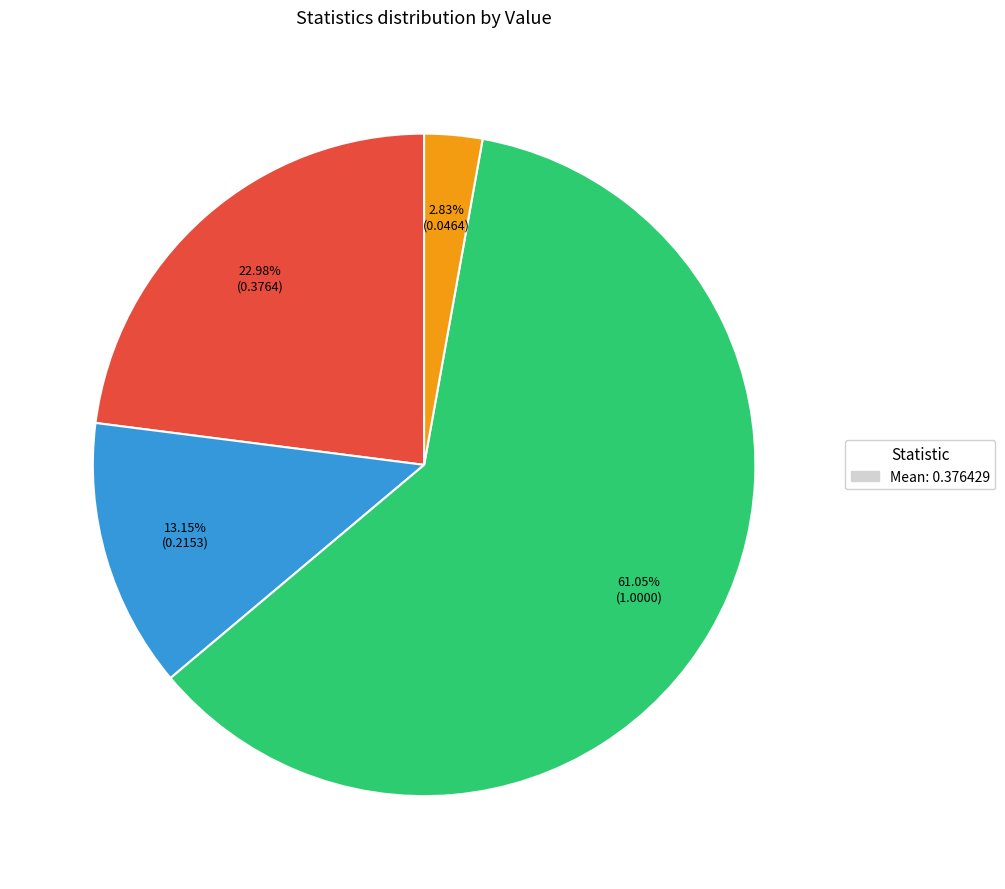

Is there a majority slice in this chart?

Yes